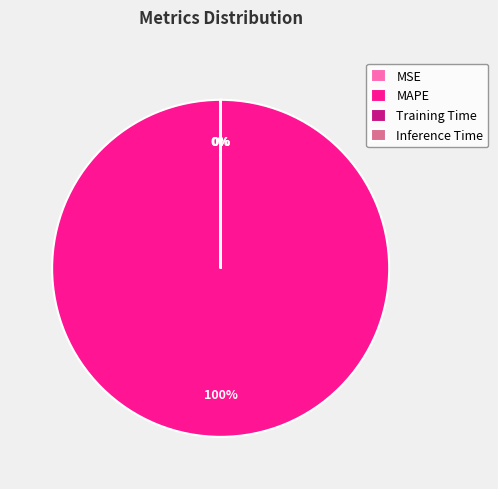

Is it true that MAPE is 100% of the pie?

True